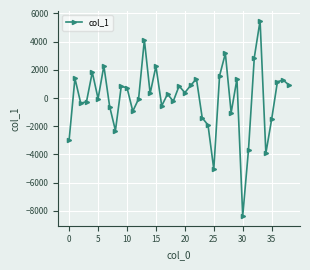

What is the difference between the second highest and minimum values?

12493.9